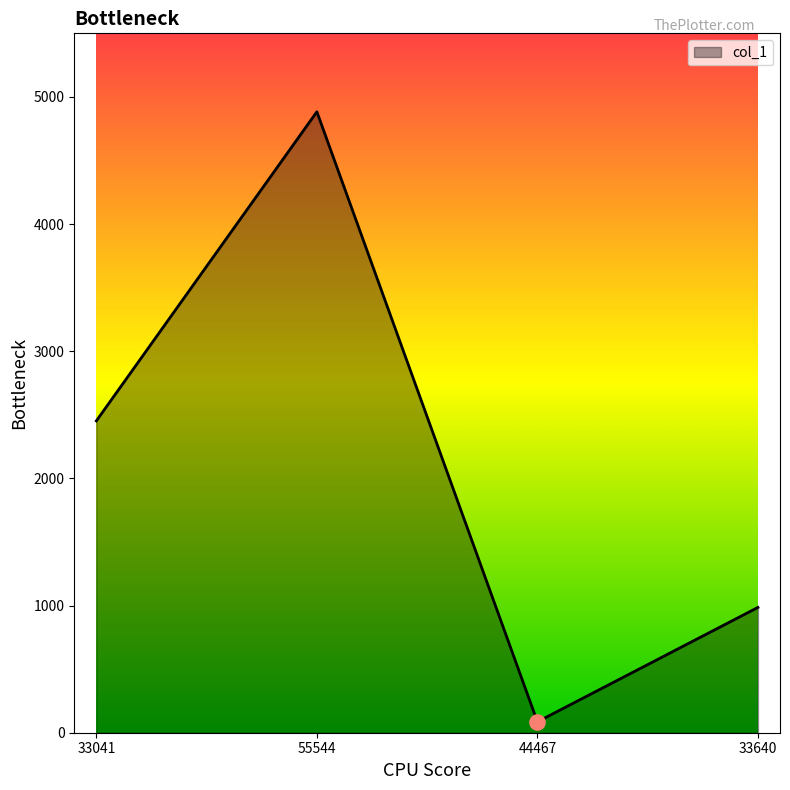

Between 33041 and 44467, which is larger?

33041